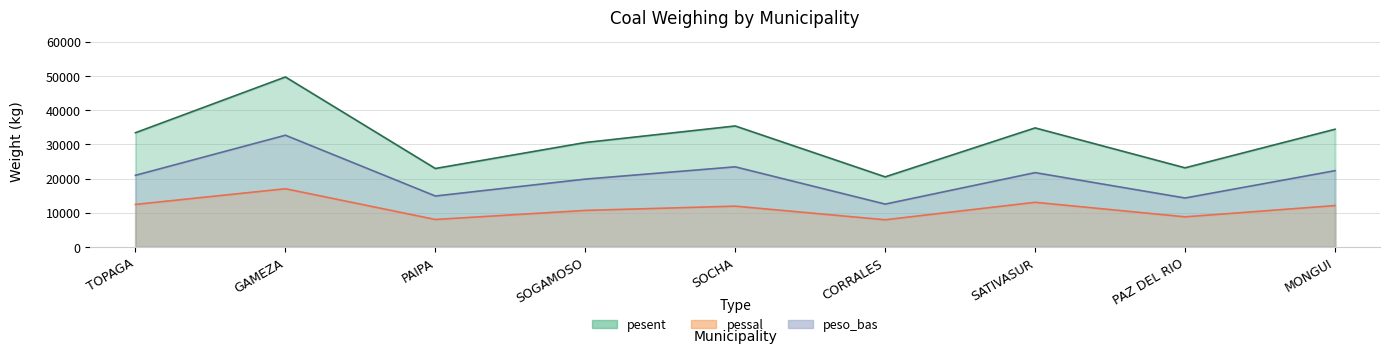

True or false: pessal has a value of 7258 at 35.

False